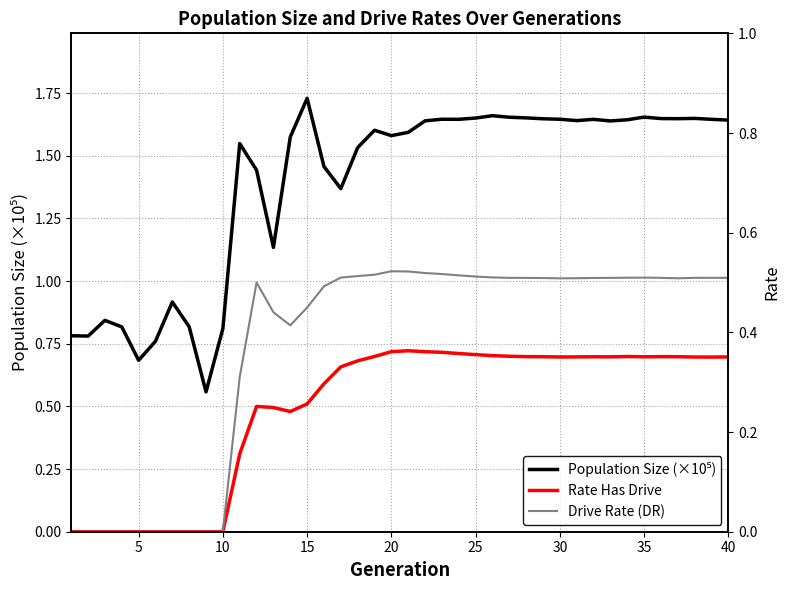

True or false: Drive Rate (DR) and Population Size (×10⁵) cross at least once.

False